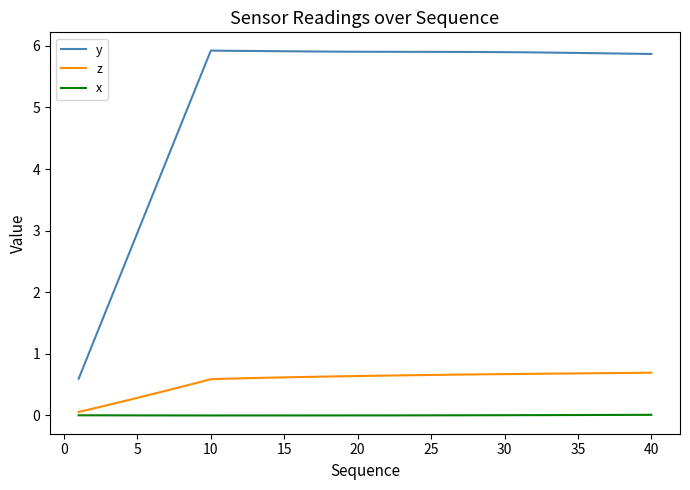

Which series has the widest spread of values?

y